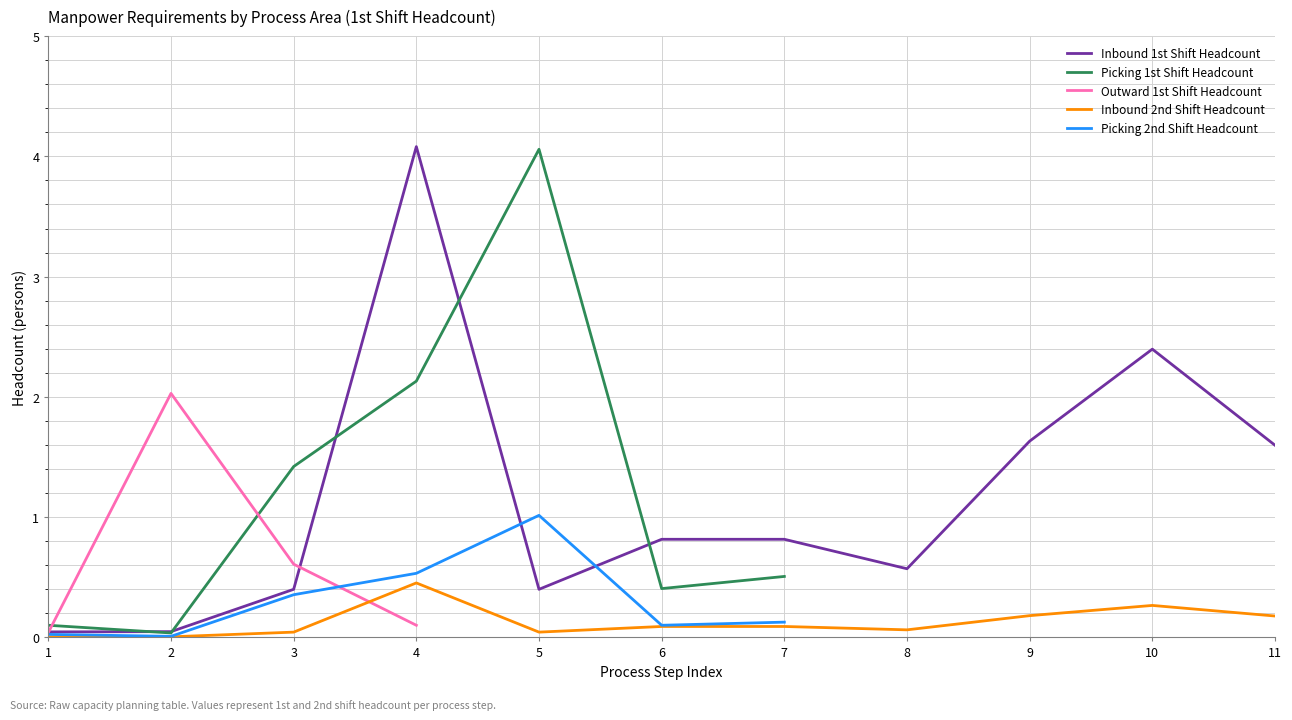

Read the Picking 1st Shift Headcount value at 4.

2.1